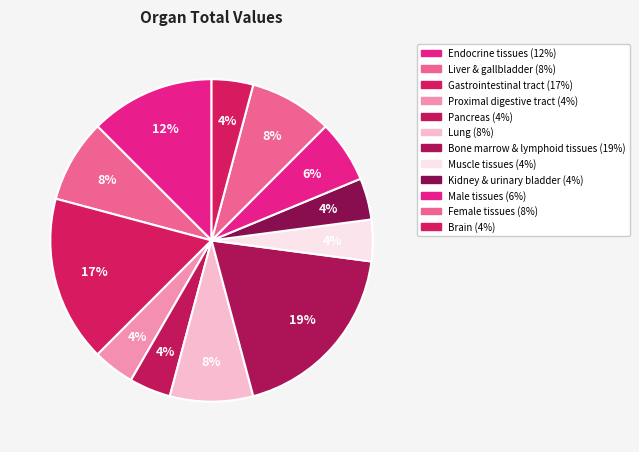

True or false: Lung accounts for 1% of the total.

False